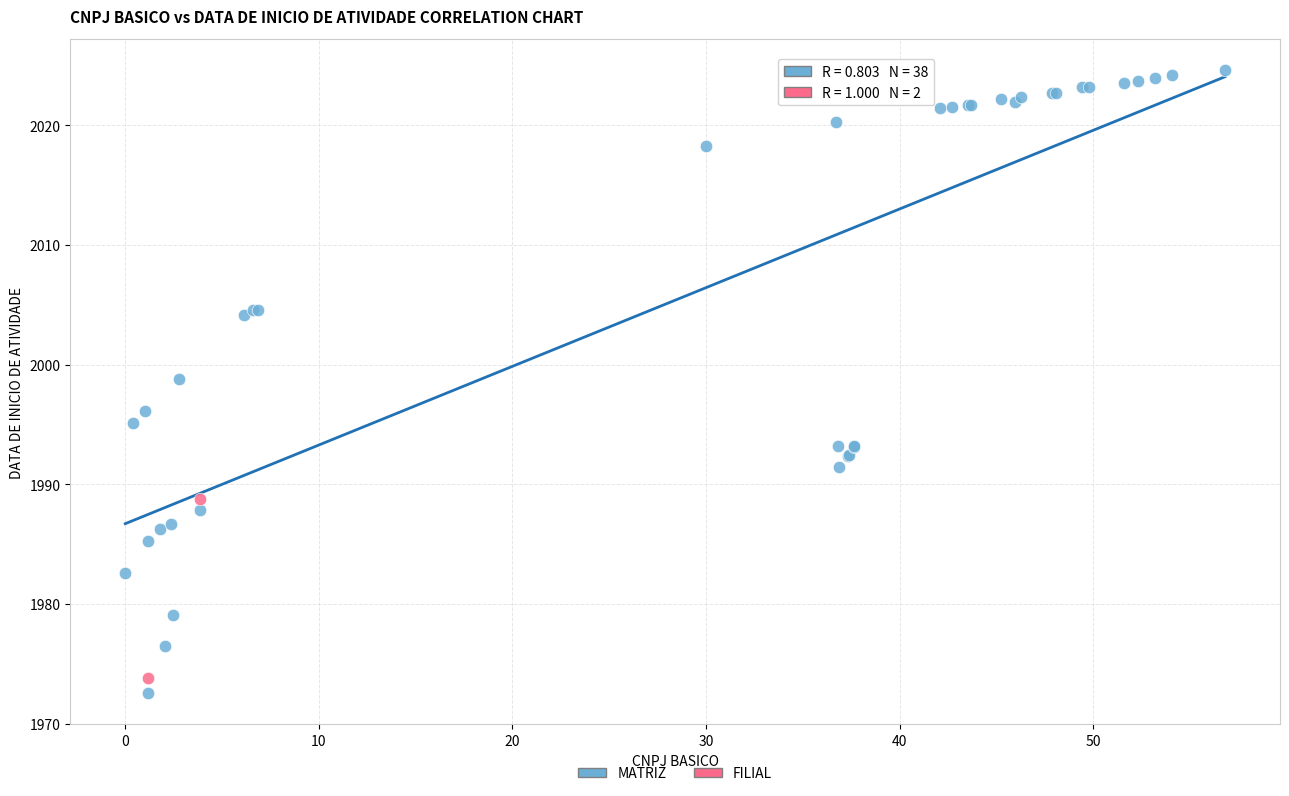

What are all the series names shown in the legend?

MATRIZ, FILIAL